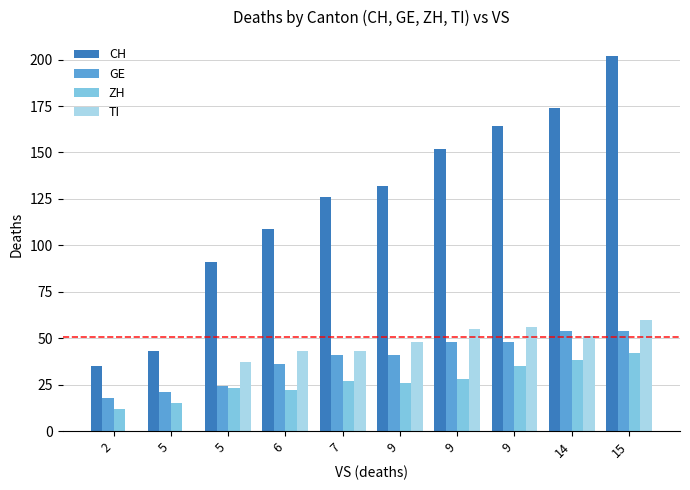

Read the ZH value at 14, to the nearest 10.

40